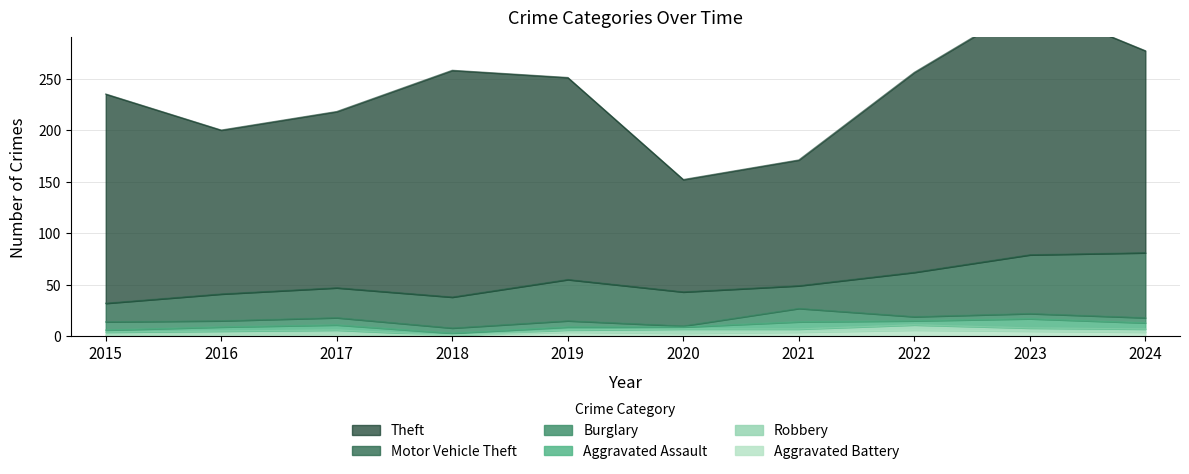

Which series has the widest spread of values?

Theft